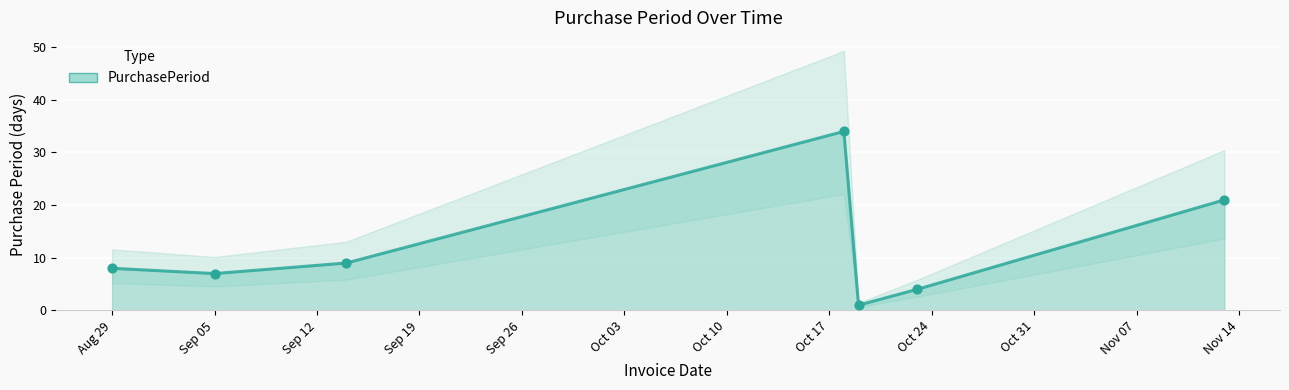

What is the change in value from 2017-10-18 to 2017-10-19?

-33